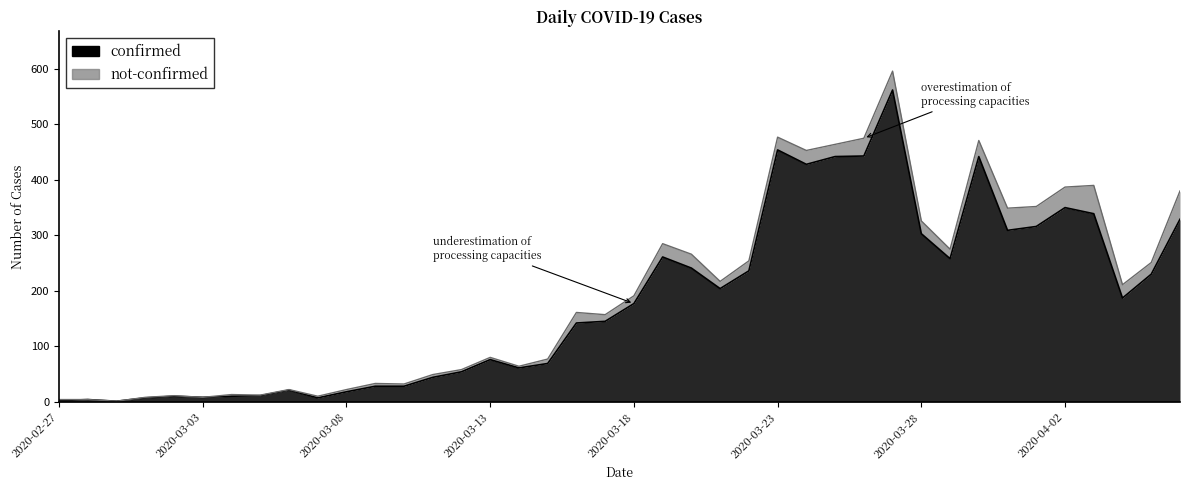

What position from the right is 2020-02-27?

40